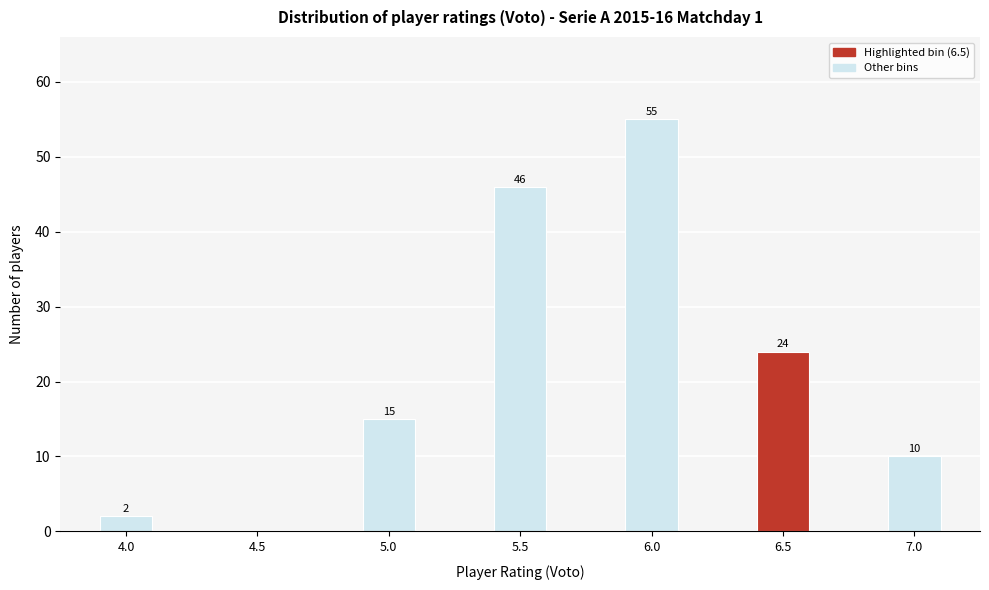

Reading left to right, transcribe all the data shown in this chart.

4.0=2	4.5=0	5.0=15	5.5=46	6.0=55	6.5=24	7.0=10